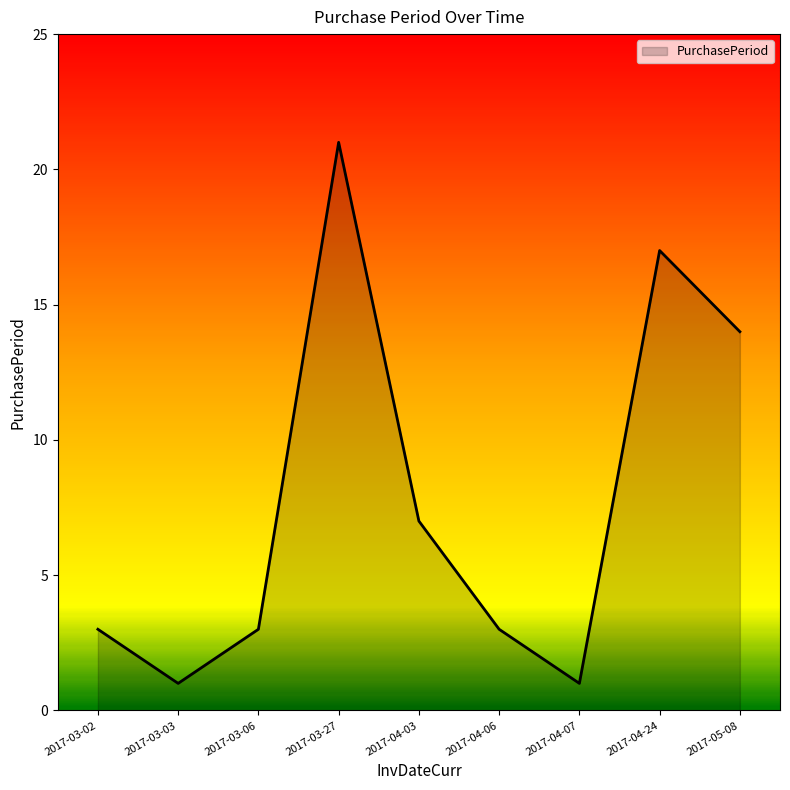

What is the sum of all values?

70